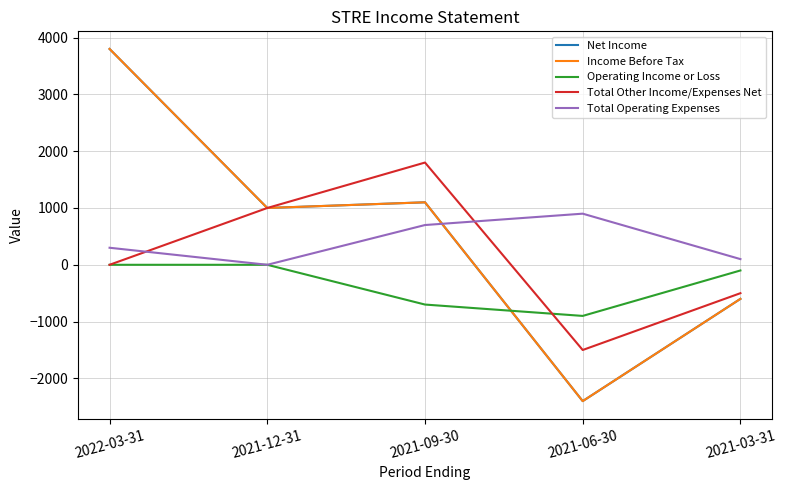

Reading left to right, extract all data points from this chart.

Net Income: 2022-03-31=3800	2021-12-31=1000	2021-09-30=1100	2021-06-30=-2400	2021-03-31=-600
Income Before Tax: 2022-03-31=3800	2021-12-31=1000	2021-09-30=1100	2021-06-30=-2400	2021-03-31=-600
Operating Income or Loss: 2022-03-31=0	2021-12-31=0	2021-09-30=-700	2021-06-30=-900	2021-03-31=-100
Total Other Income/Expenses Net: 2022-03-31=0	2021-12-31=1000	2021-09-30=1800	2021-06-30=-1500	2021-03-31=-500
Total Operating Expenses: 2022-03-31=300	2021-12-31=0	2021-09-30=700	2021-06-30=900	2021-03-31=100